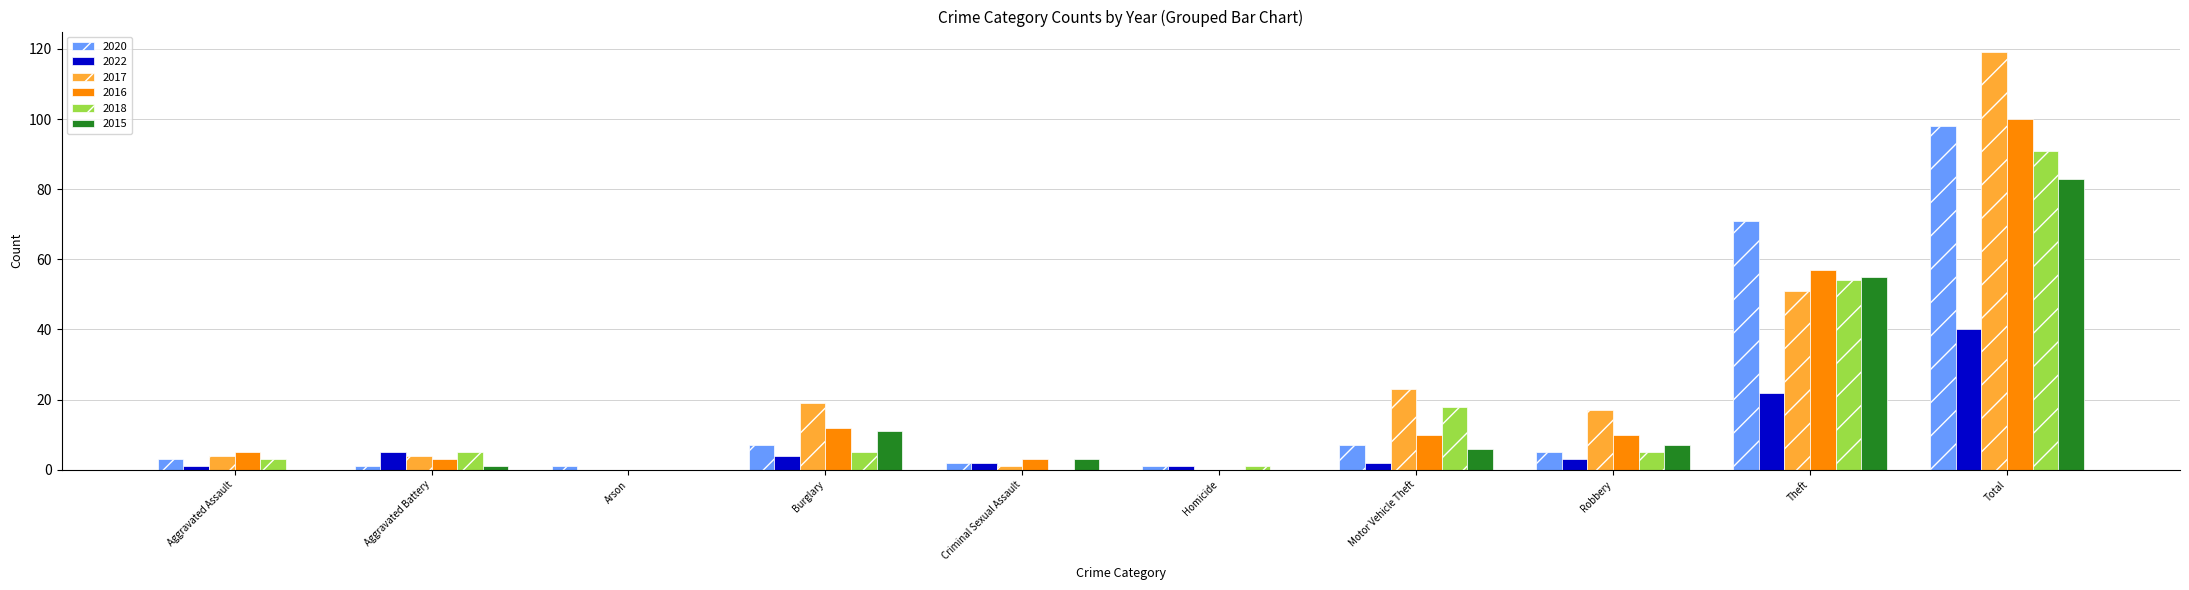

The value of 2022 at Total is 40. True or false?

True